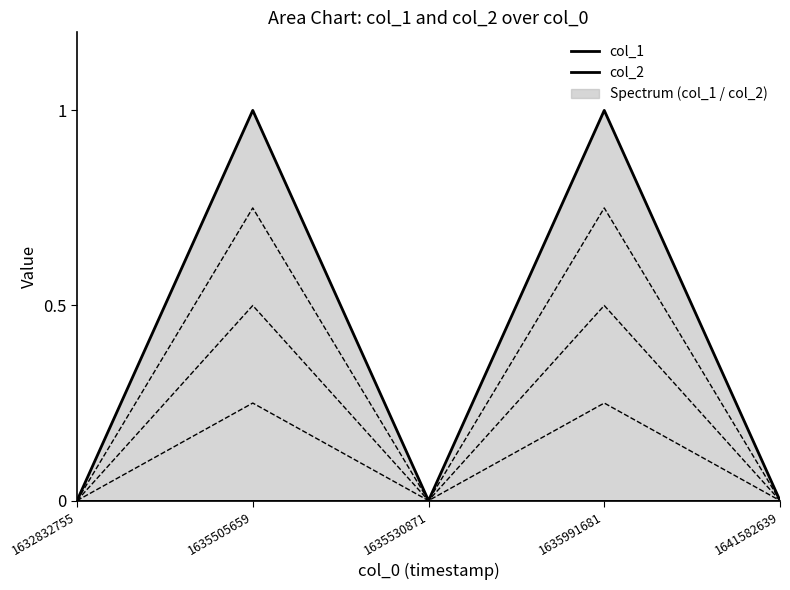

Which series has the widest spread of values?

col_1